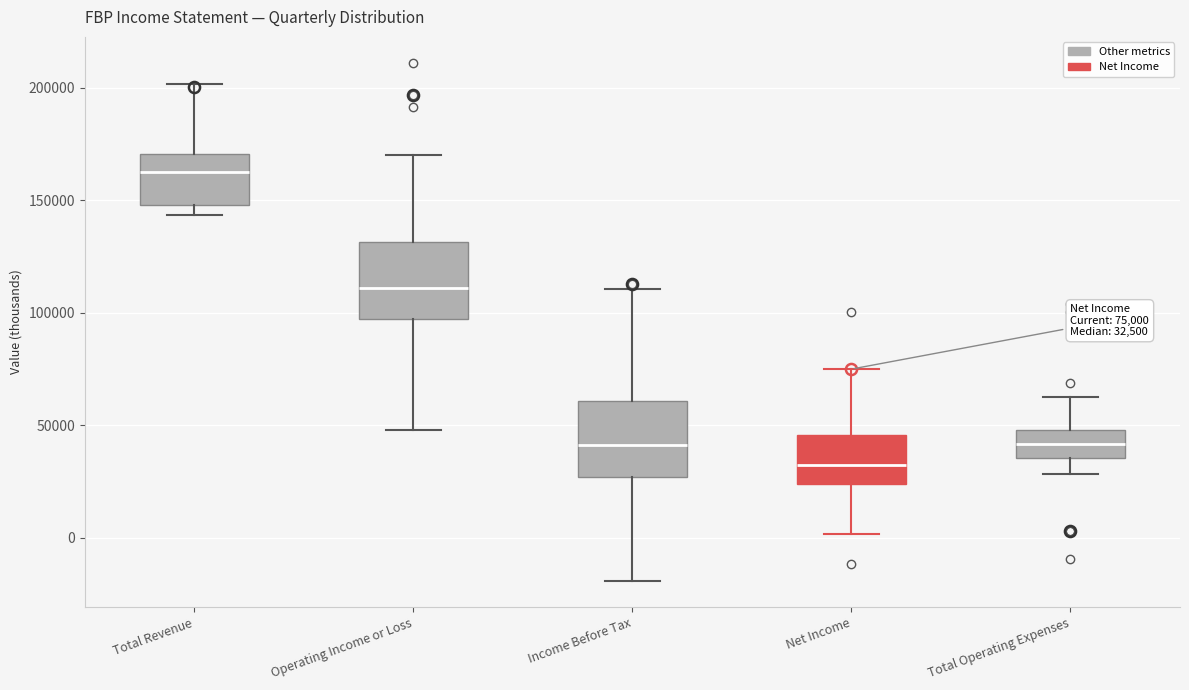

Which box has the lowest median line?

Net Income